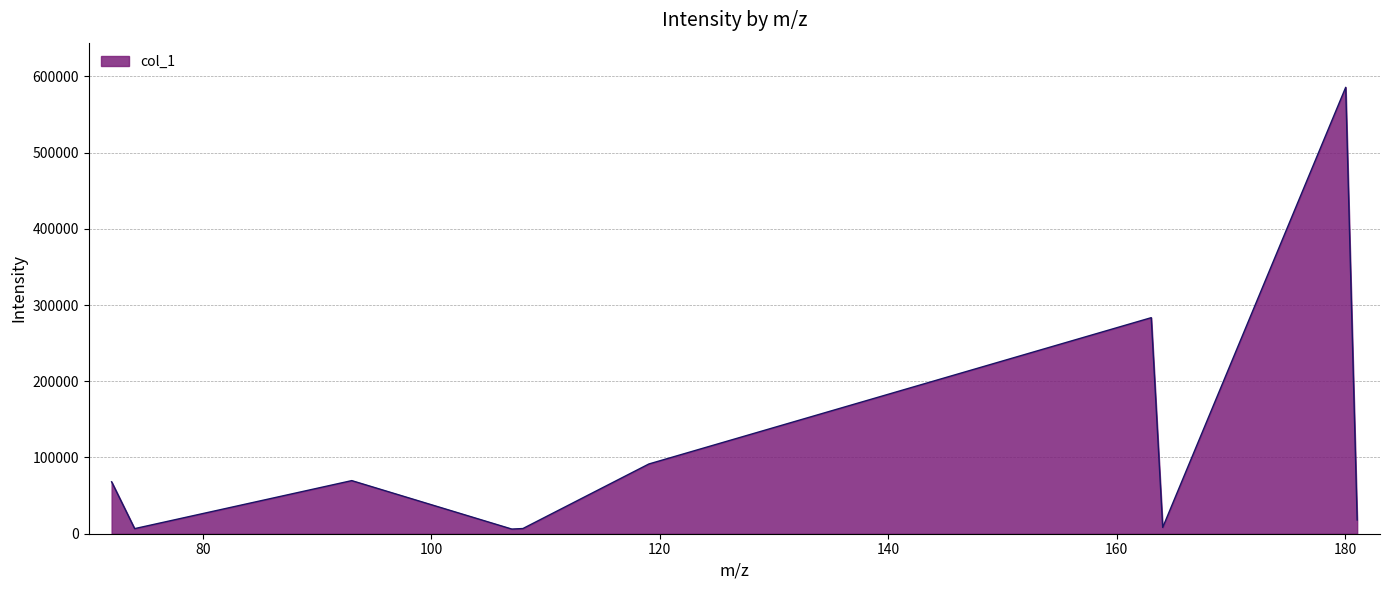

Does the chart display data point markers on the line(s)?

No